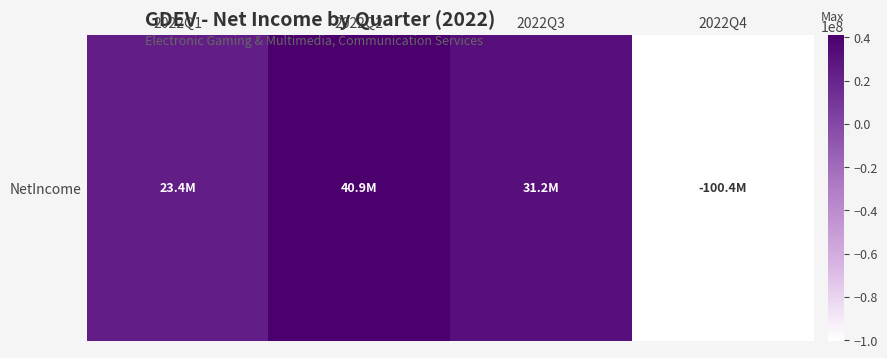

Reading left to right, extract all data points from this chart.

23411000	40866000	31200000	-100365000